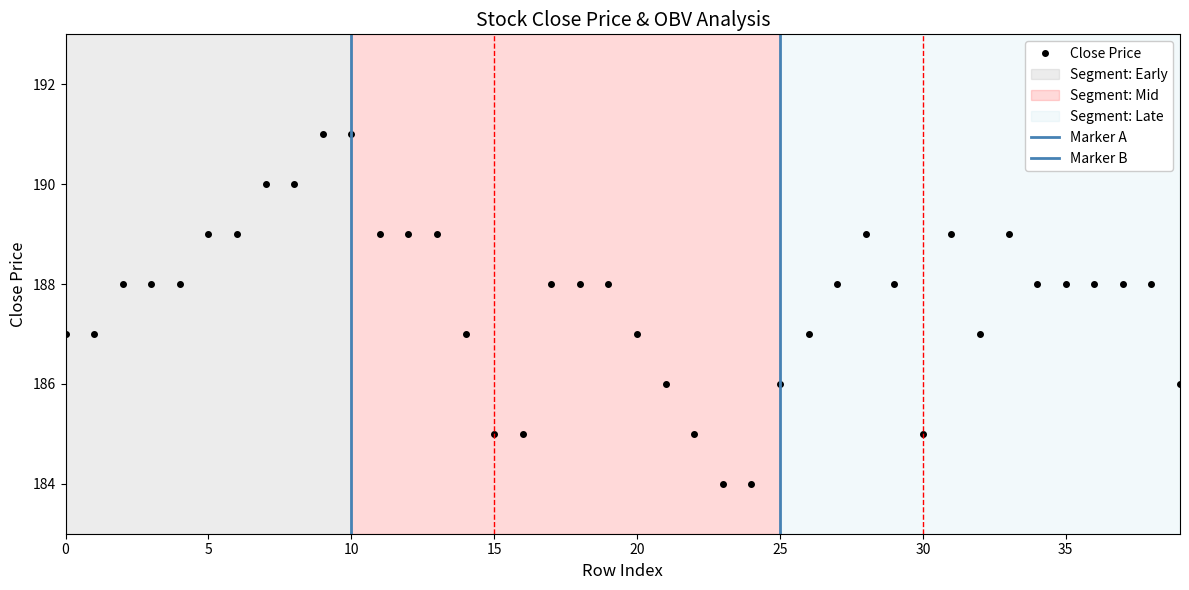

Which has a higher value, 31 or 15?

31